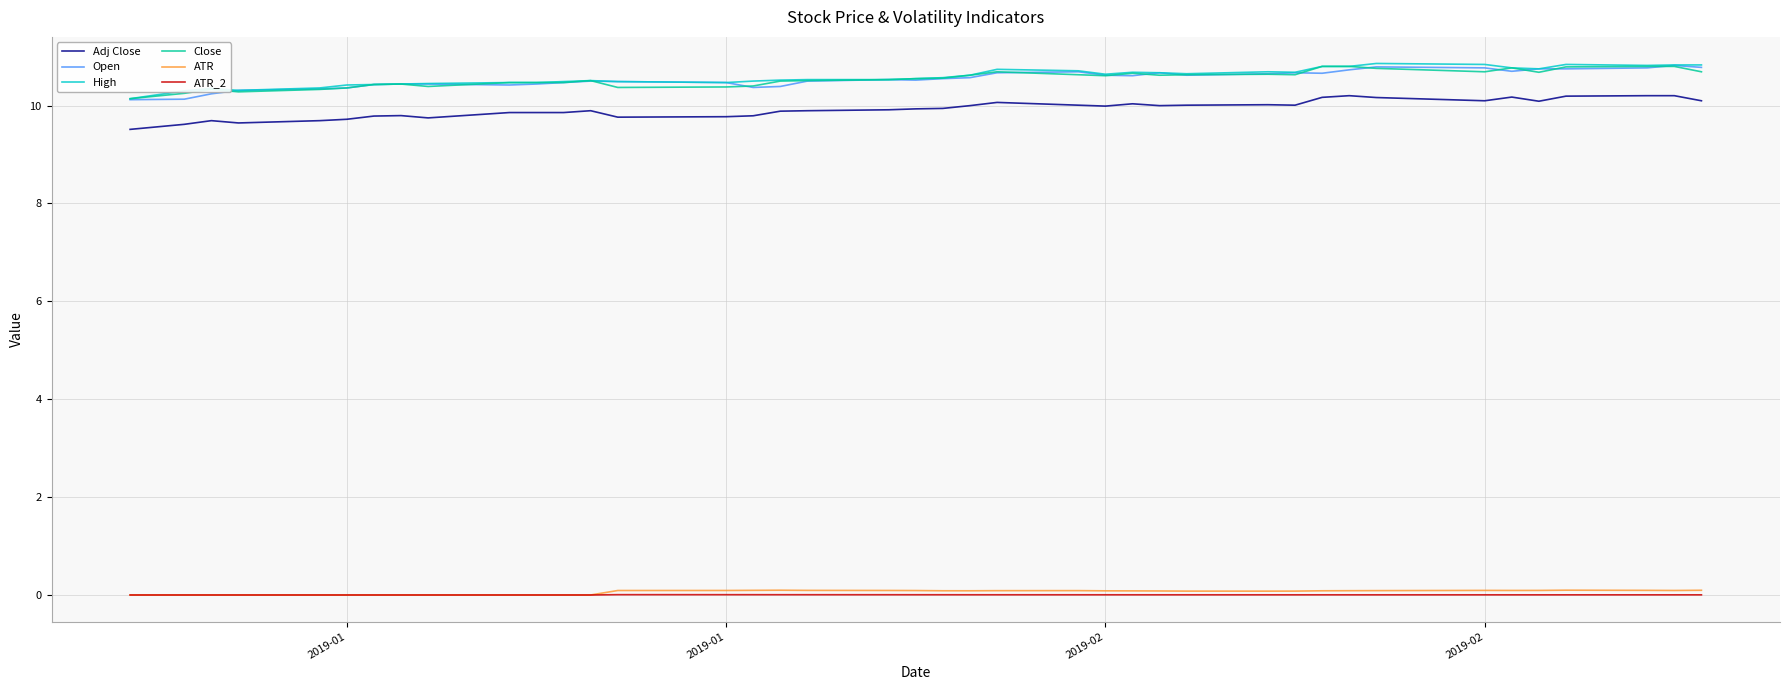

True or false: ATR_2 and Close cross at least once.

False